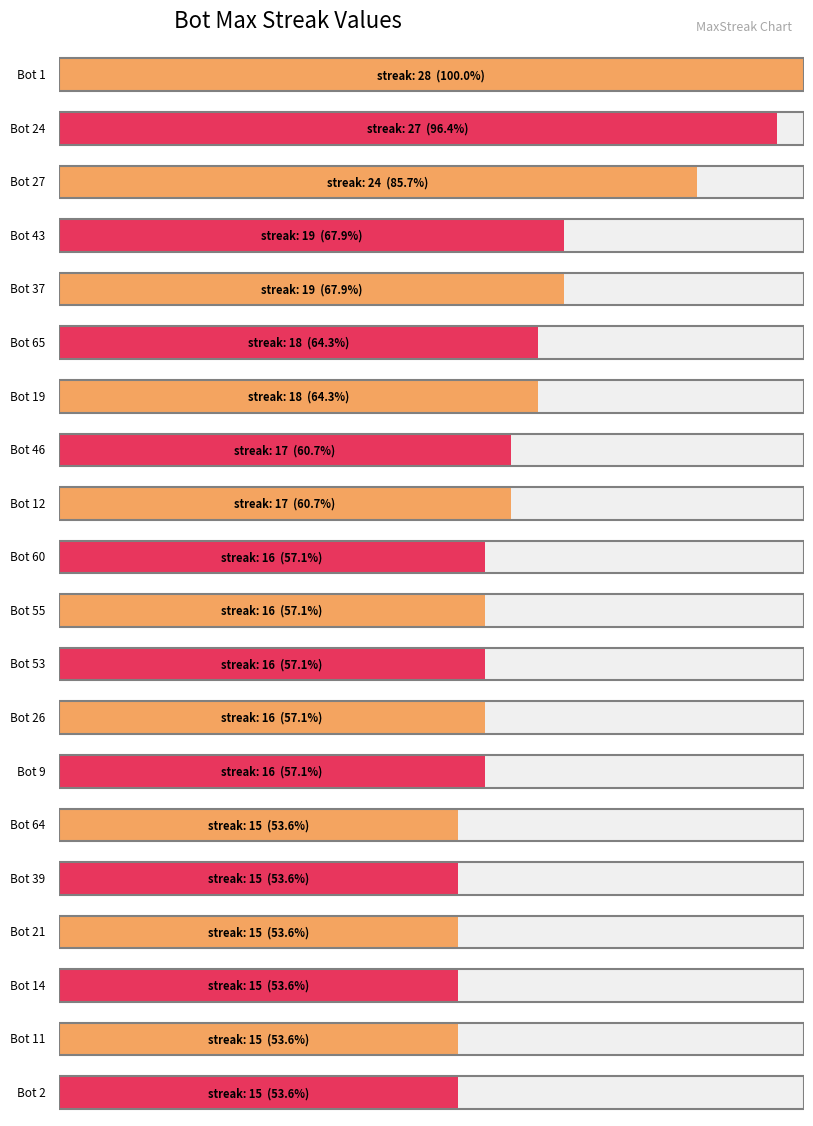

At which category does the chart reach its minimum across all series?

64